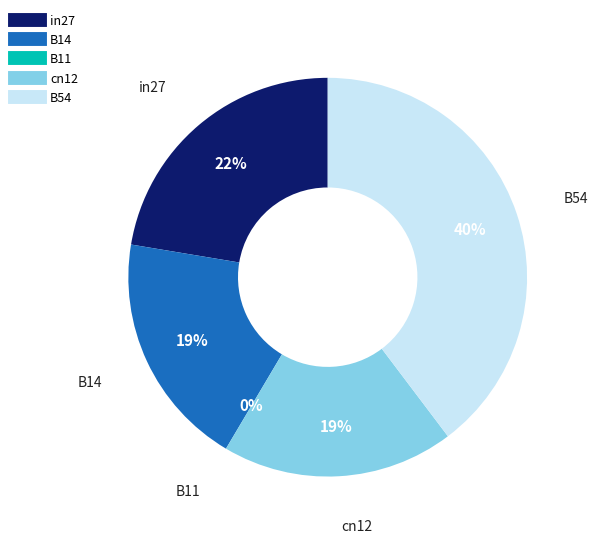

Is cn12 the majority of the pie?

No